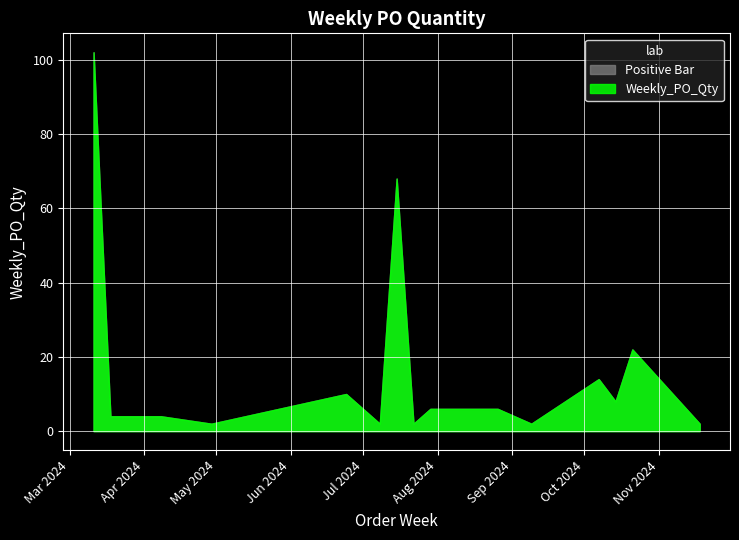

True or false: the data shows 1 at 2024-11-18.

False